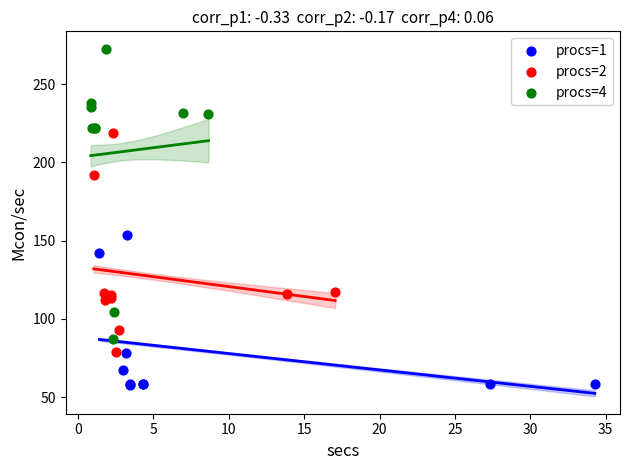

Which series has the largest Y range (max minus min)?

procs=4